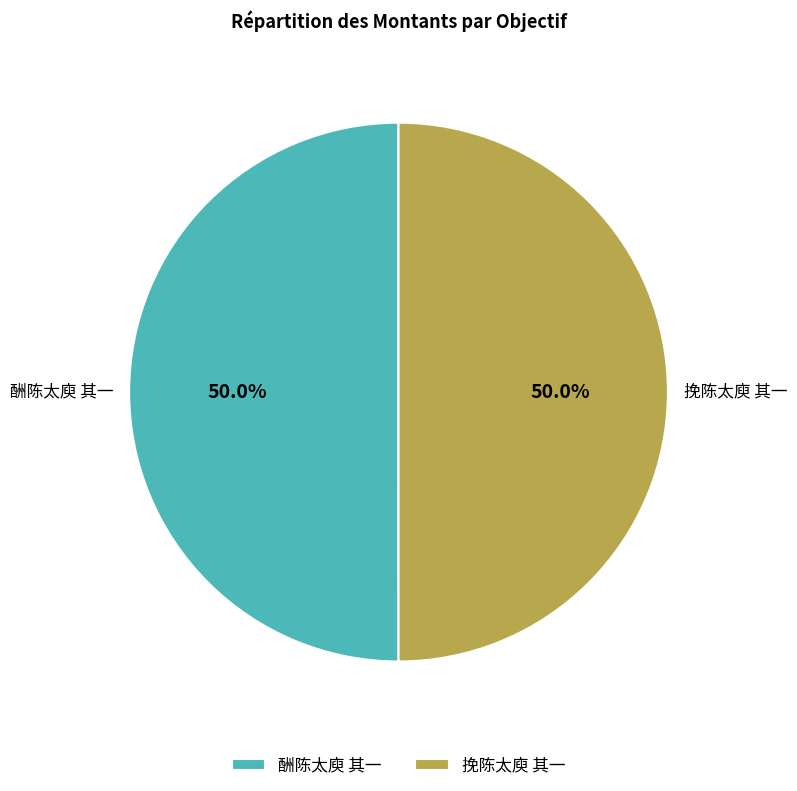

Is the sum of 挽陈太庾 其一 and 酬陈太庾 其一 greater than half?

Yes